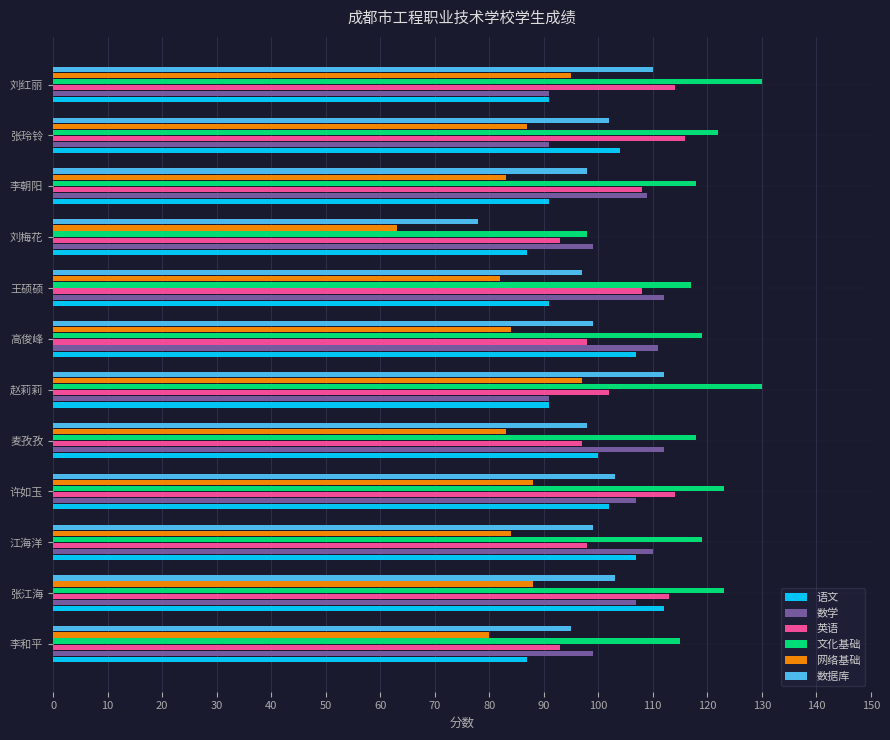

Which category has the lowest value across all series?

刘梅花